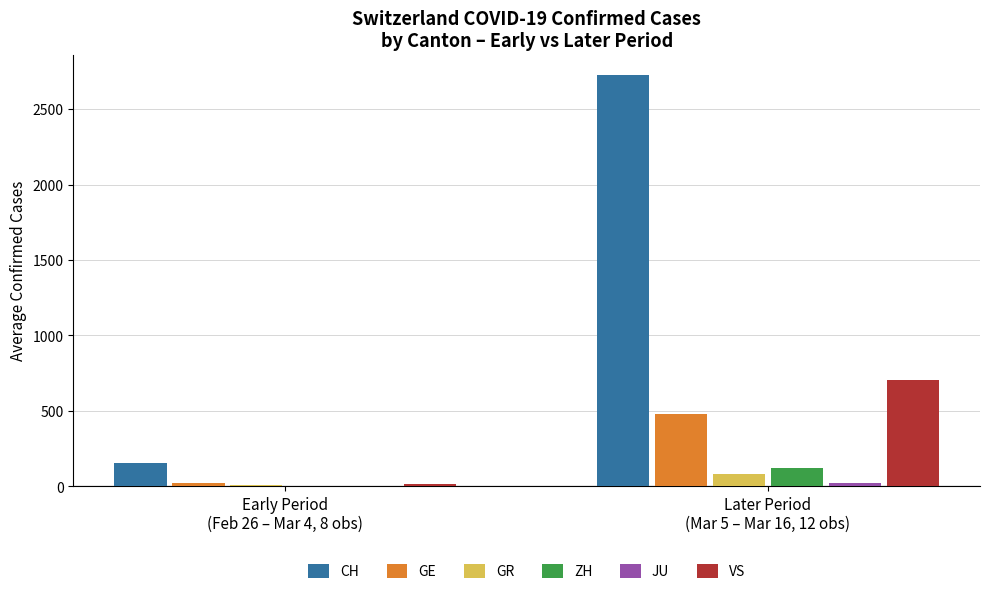

What is the maximum value shown in the chart?

2723.7